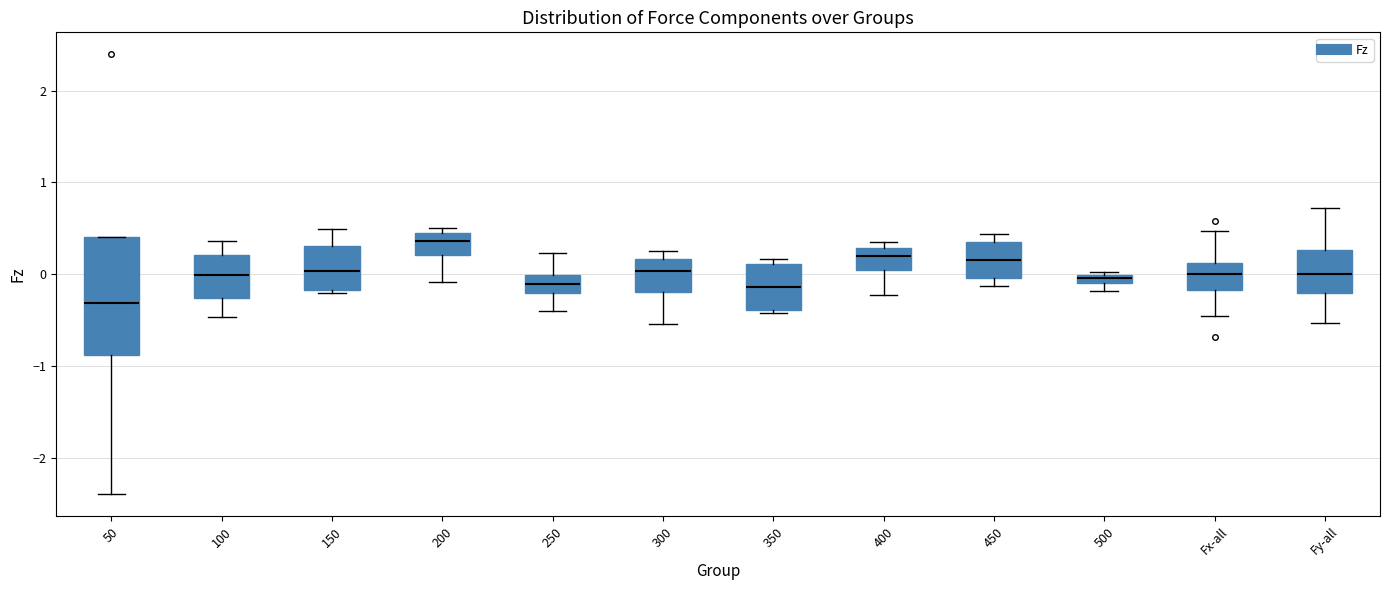

Comparing the boxes themselves (not the whiskers), which one is the tallest?

50